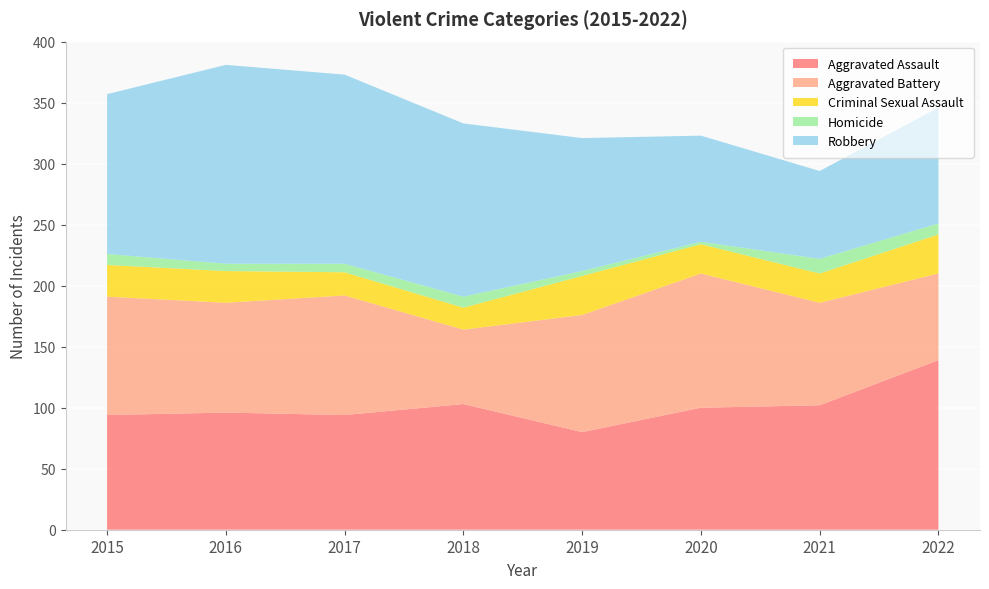

Reading left to right, list all the values displayed in this chart.

Aggravated Assault: 94	96	94	103	80	100	102	139
Aggravated Battery: 97	90	98	61	96	110	84	71
Criminal Sexual Assault: 26	26	19	18	32	24	24	32
Homicide: 9	6	7	9	4	2	12	9
Robbery: 131	163	155	142	109	87	72	95